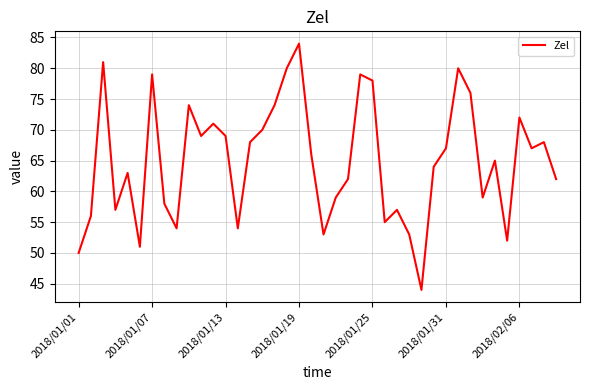

What is the difference between the maximum and minimum values?

40